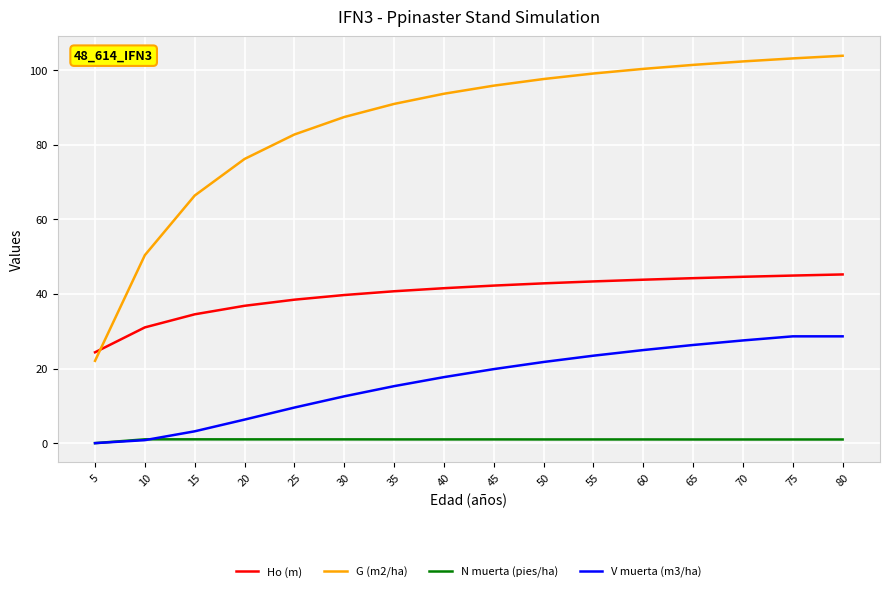

The value of V muerta (m3/ha) at 65 is 26.3. True or false?

True